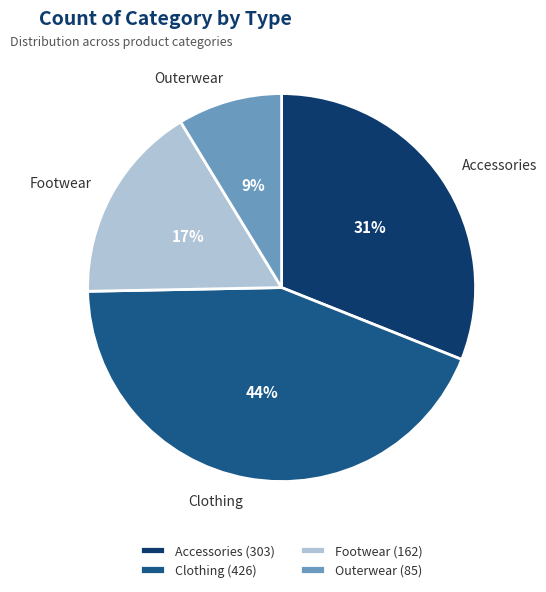

Is it true that Accessories is 31% of the pie?

True